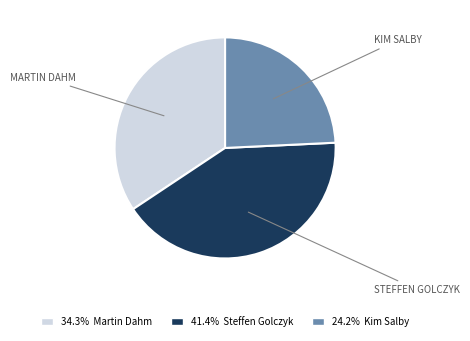

Is there a majority slice in this chart?

No